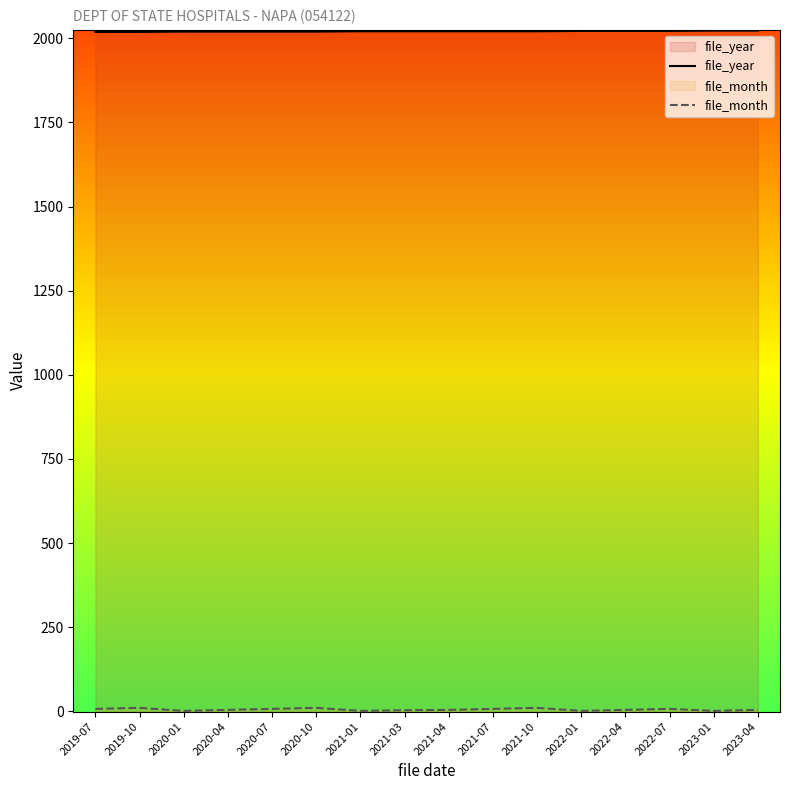

At which category is the sum across all series the highest?

2021-10